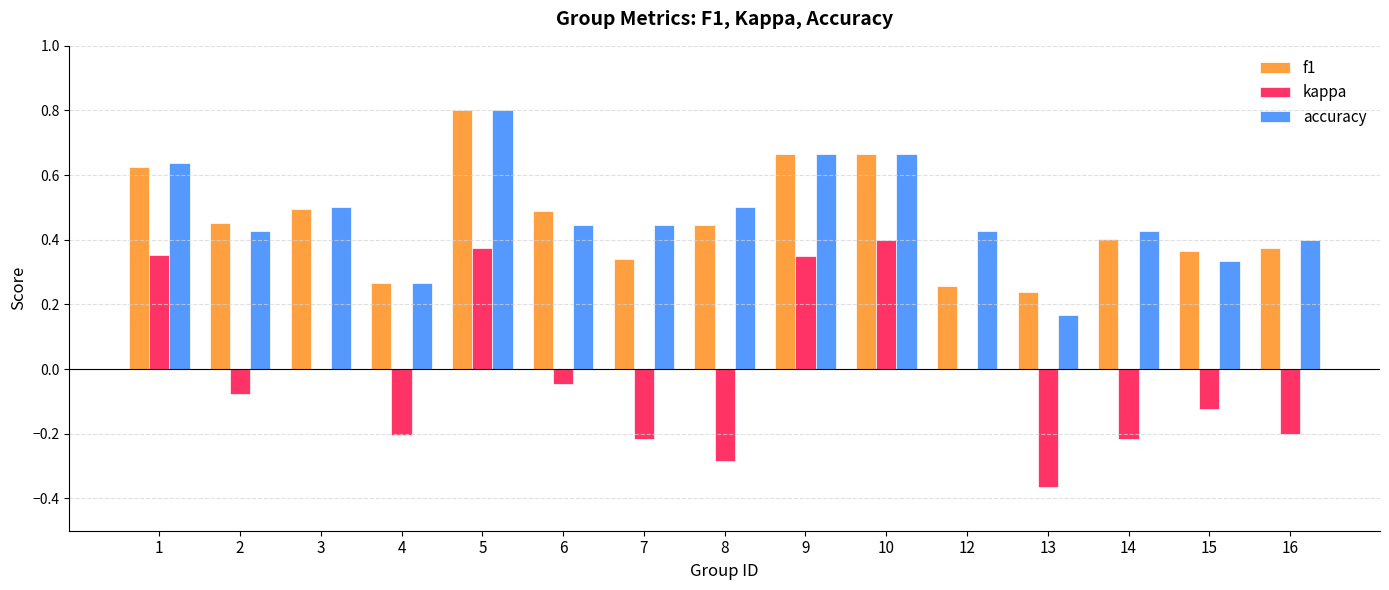

What is the total value across all series at 6?

0.9